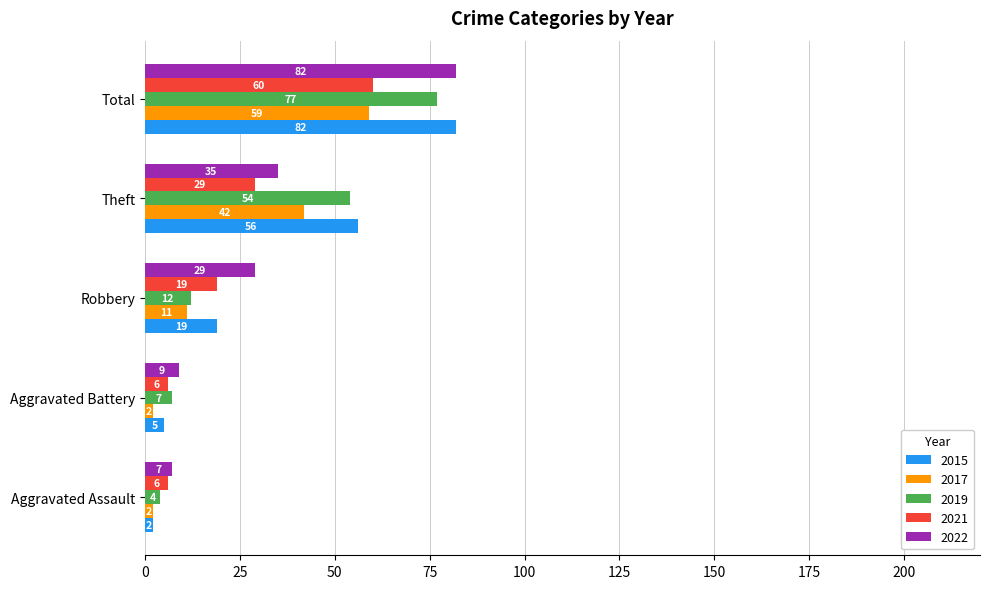

What is the difference between the maximum and minimum values in the 2021 series?

54